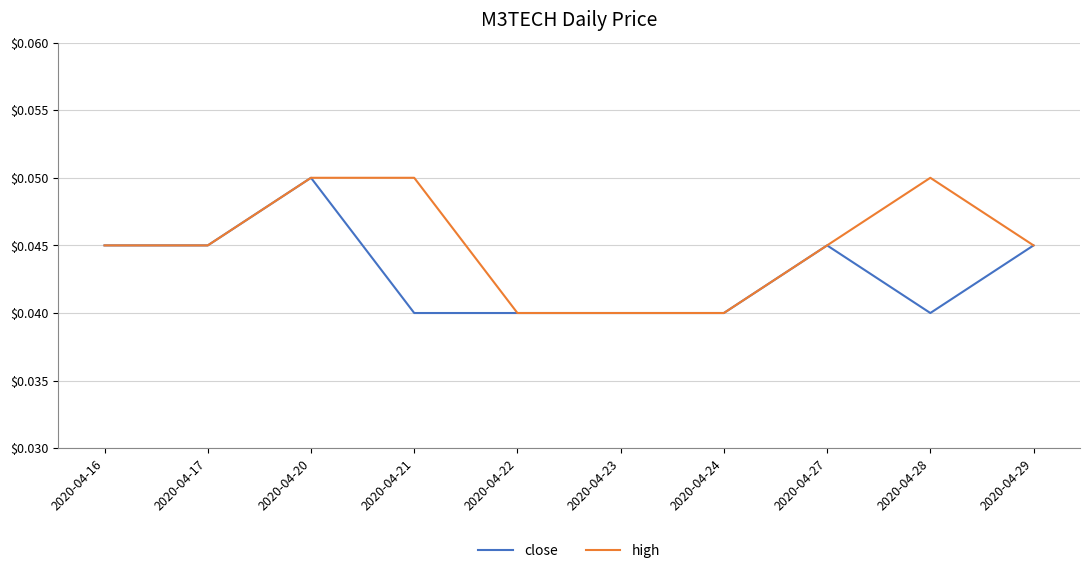

List the series in order of their overall mean, highest first.

high, close